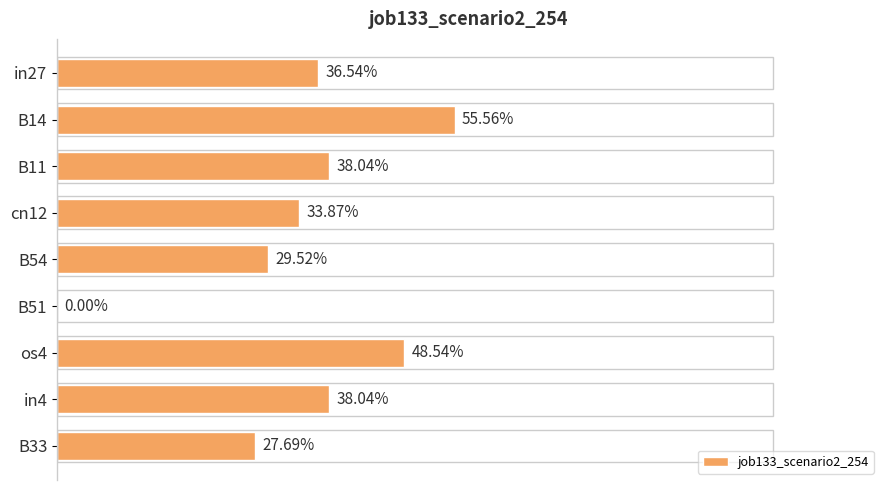

What is the difference between the second highest and second lowest values?

0.2